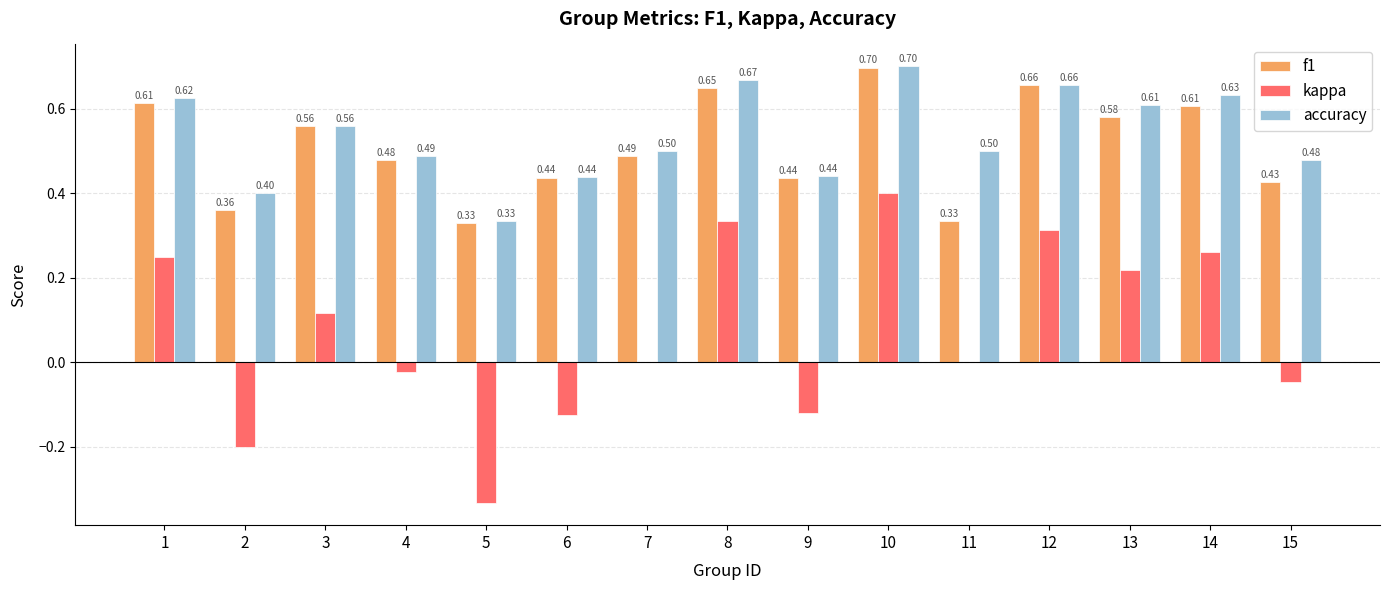

At which category is the sum across all series the highest?

10